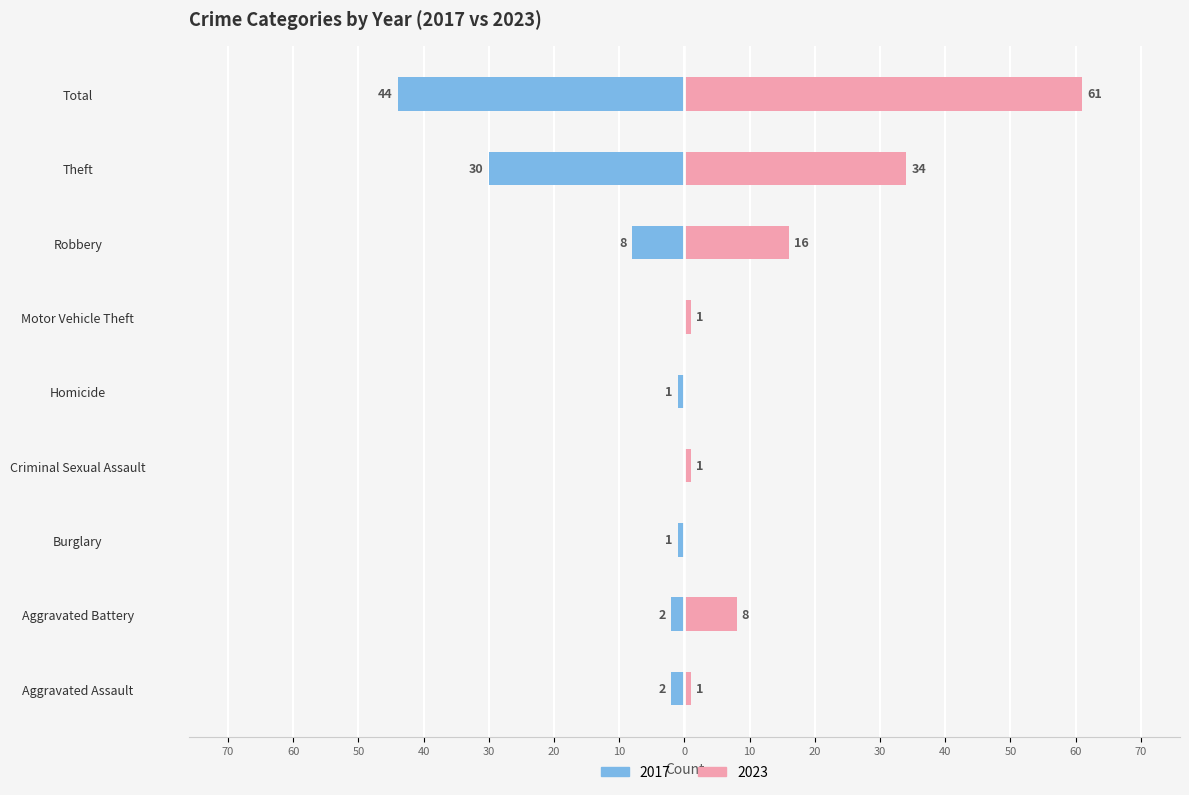

At which label is 2017 closest to 22?

Theft